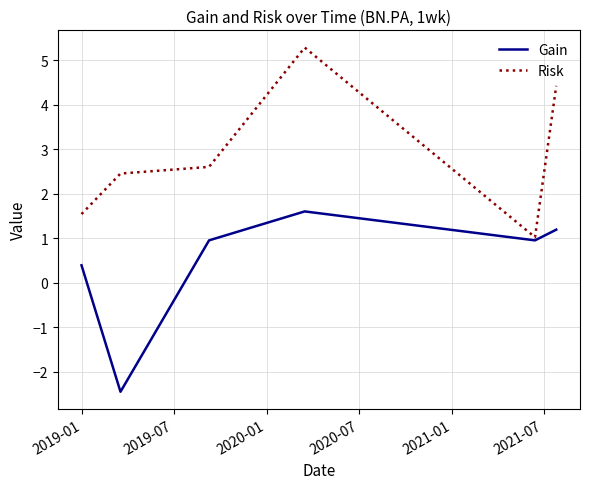

What is the smallest value displayed?

-2.5